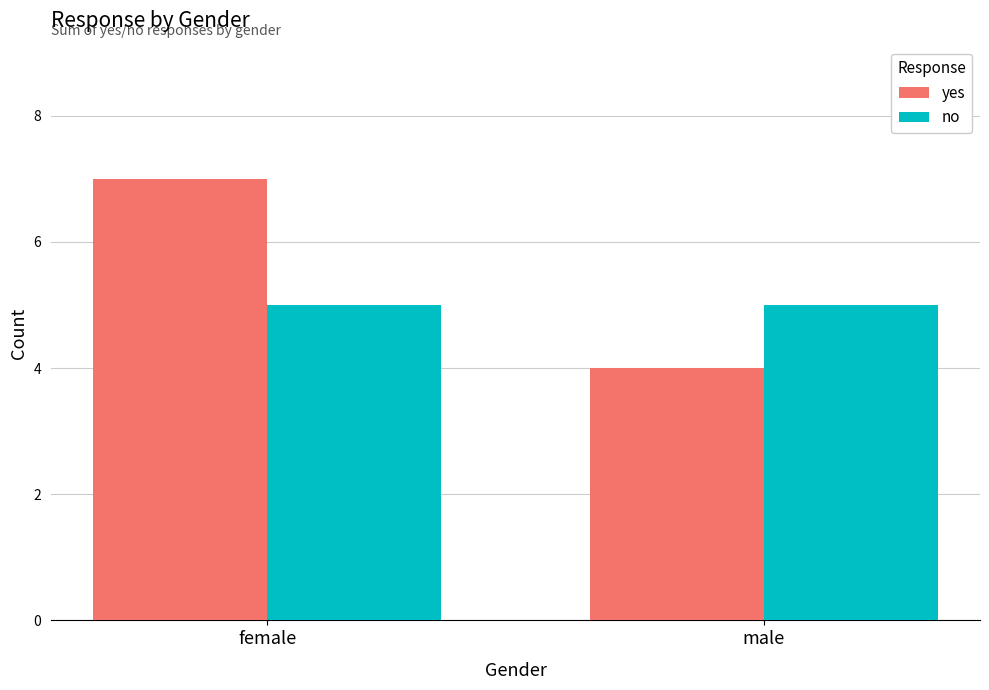

What position from the right is female?

2